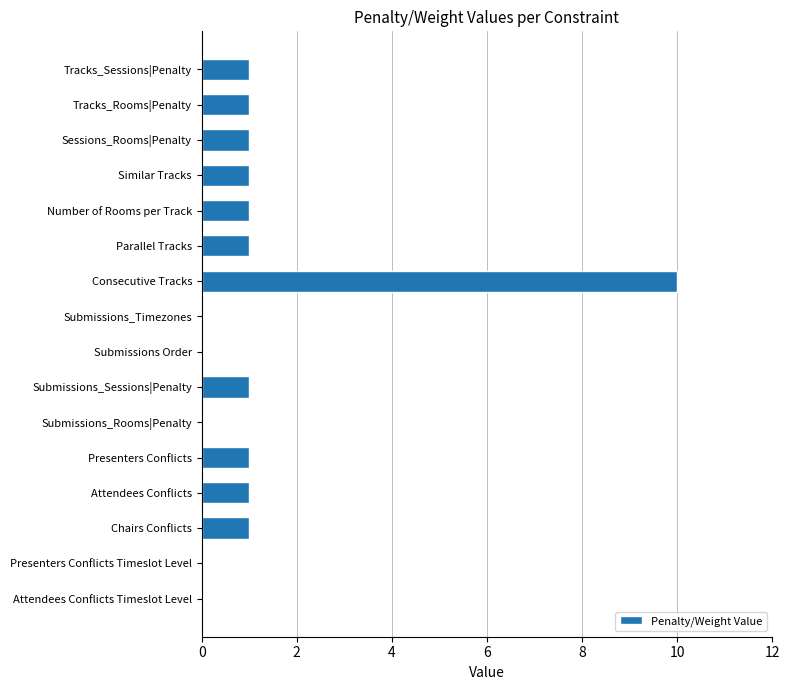

What is the change in value from Consecutive Tracks to Submissions_Sessions|Penalty?

-9